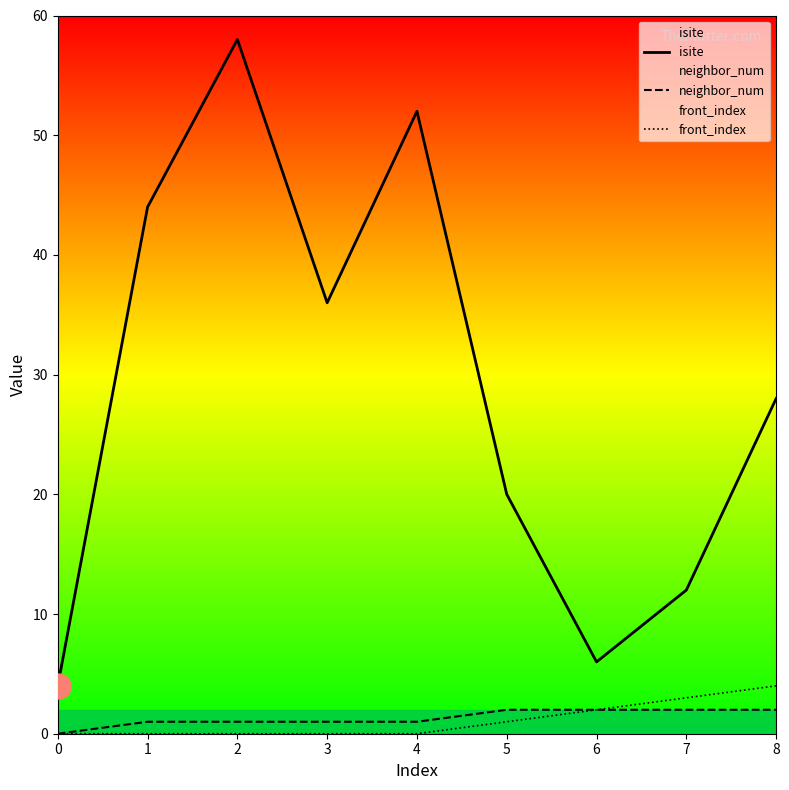

Rank the categories by isite value from highest to lowest.

2, 4, 1, 3, 8, 5, 7, 6, 0